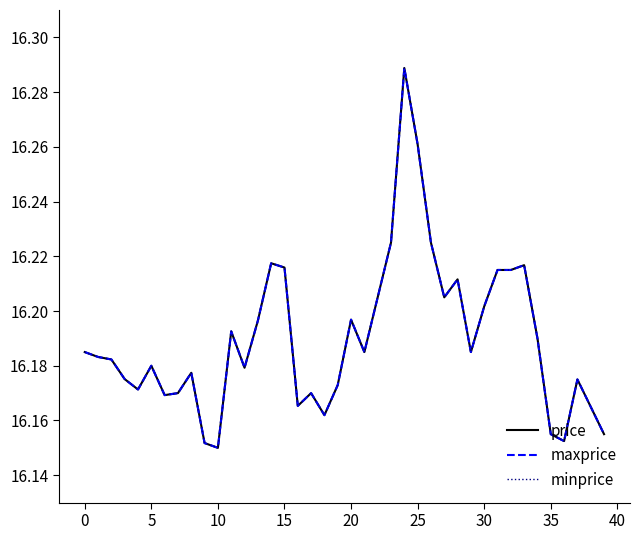

At which category does the chart reach its peak across all series?

24